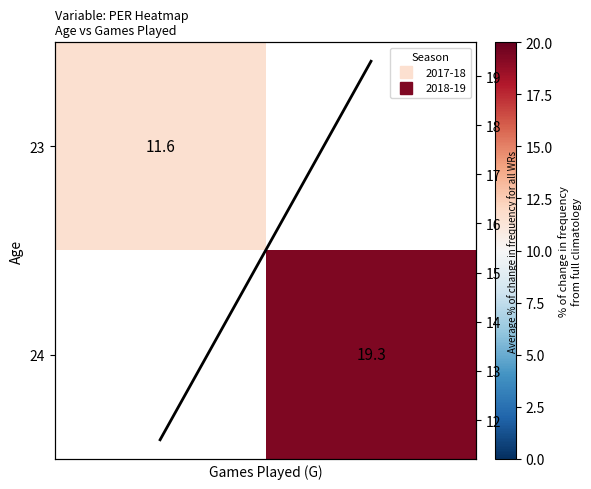

Which category has the highest value across all series?

1